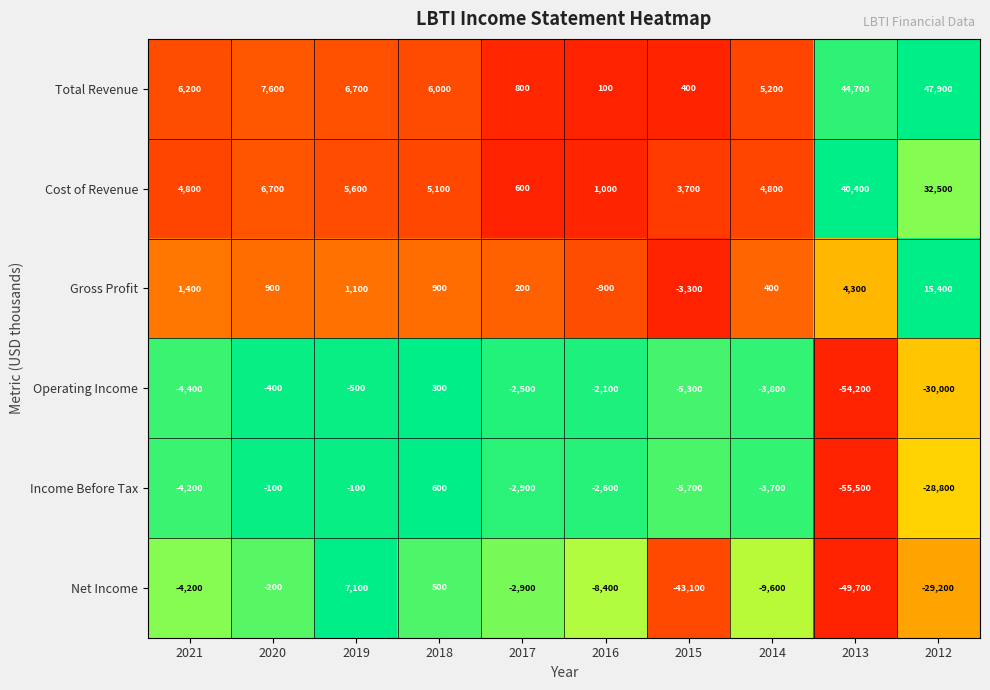

At which category is the sum across all series the highest?

2019